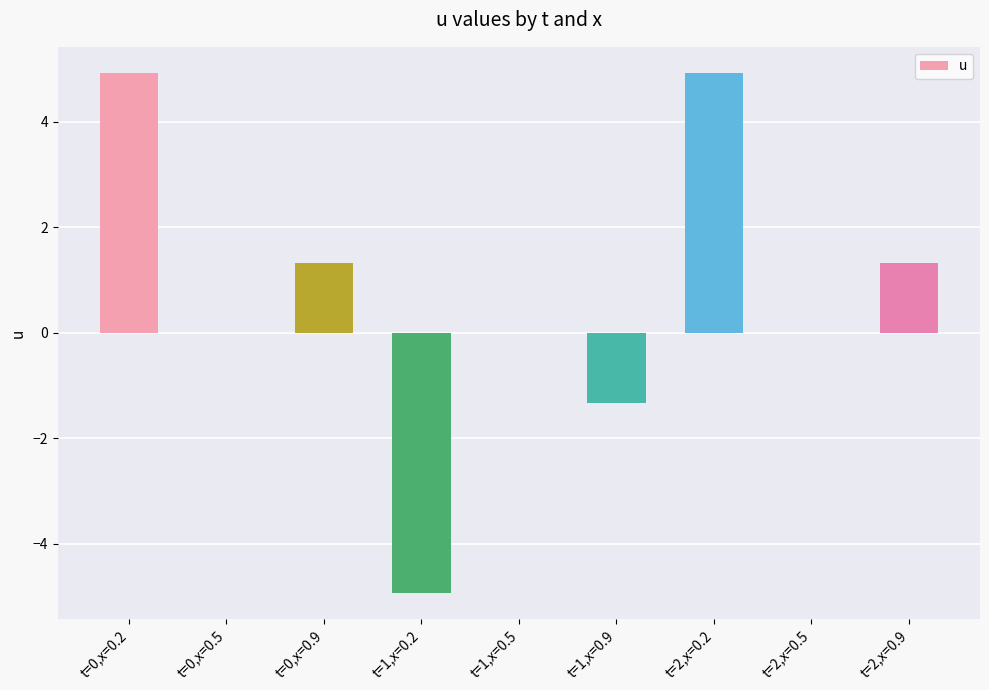

What is the sum of all values?

6.3